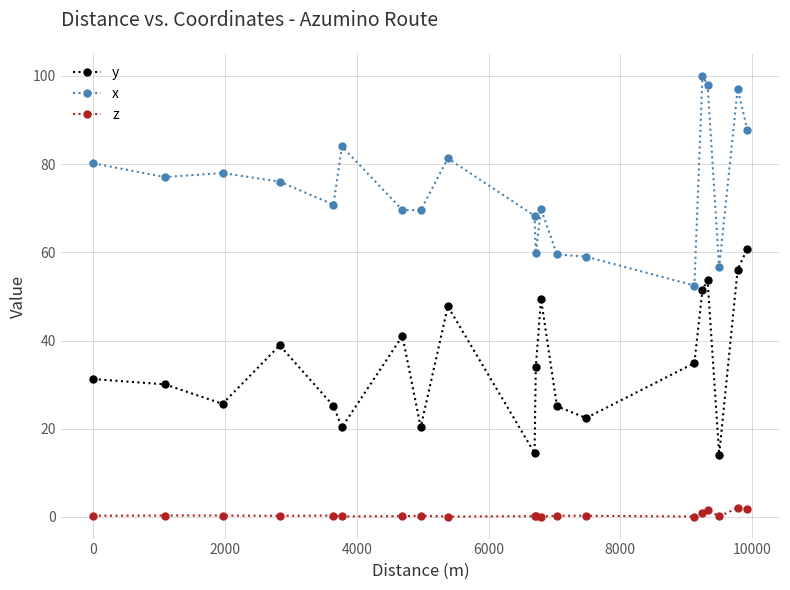

True or false: z and x intersect in this chart.

False